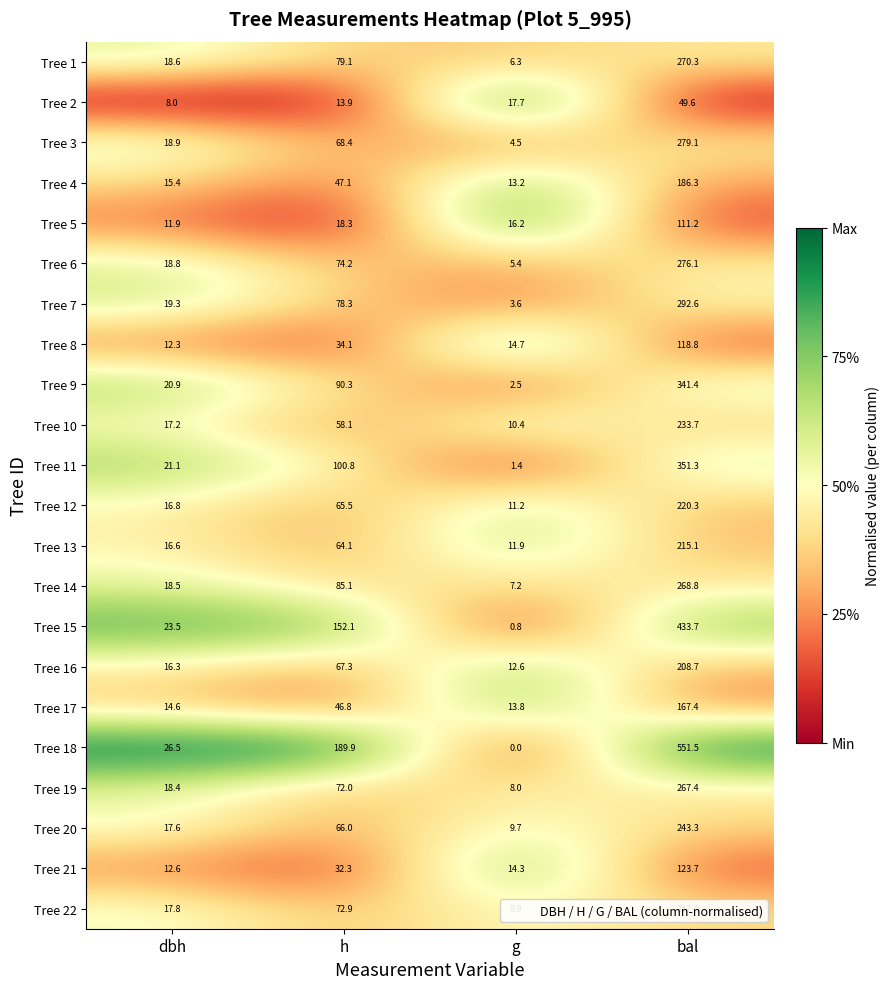

What is the difference between the highest and lowest values at h?

176.0